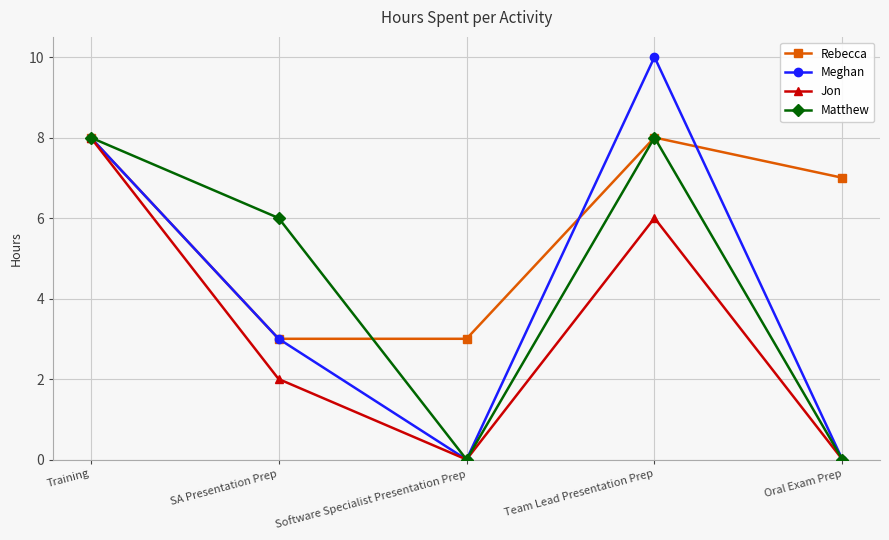

Reading left to right, list all the values displayed in this chart.

Rebecca: 8	3	3	8	7
Meghan: 8	3	0	10	0
Jon: 8	2	0	6	0
Matthew: 8	6	0	8	0